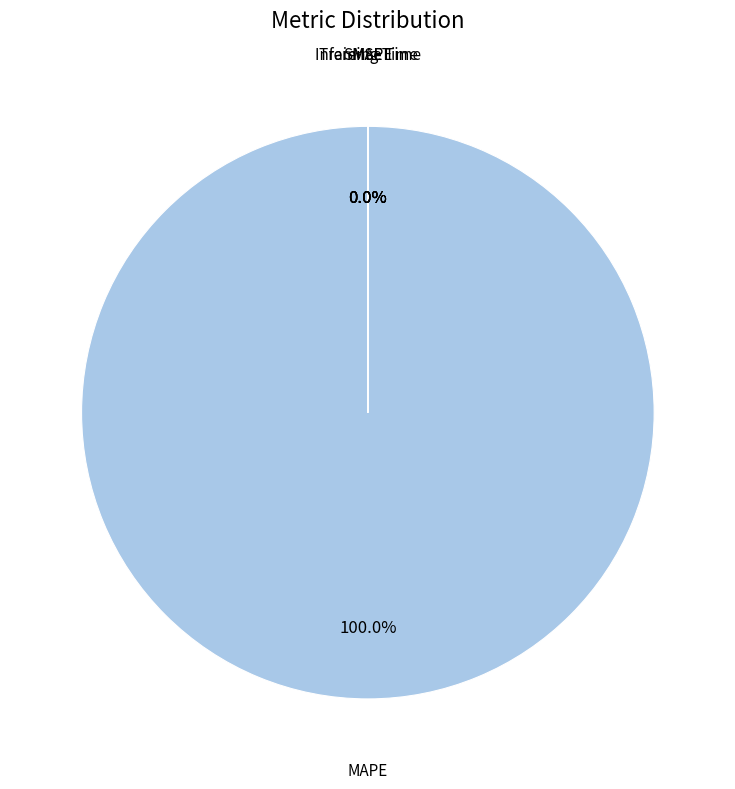

Is there any slice that represents more than half of the pie?

Yes